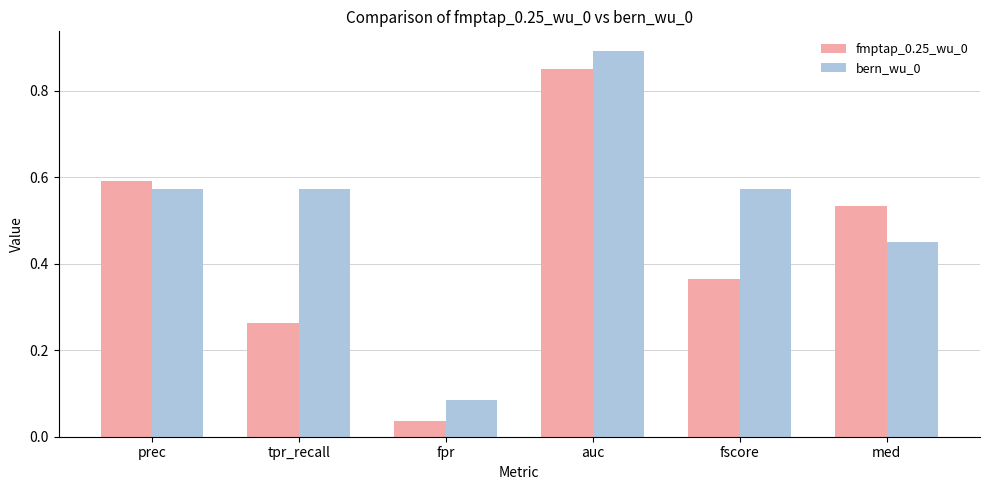

How many bars are there in total?

12